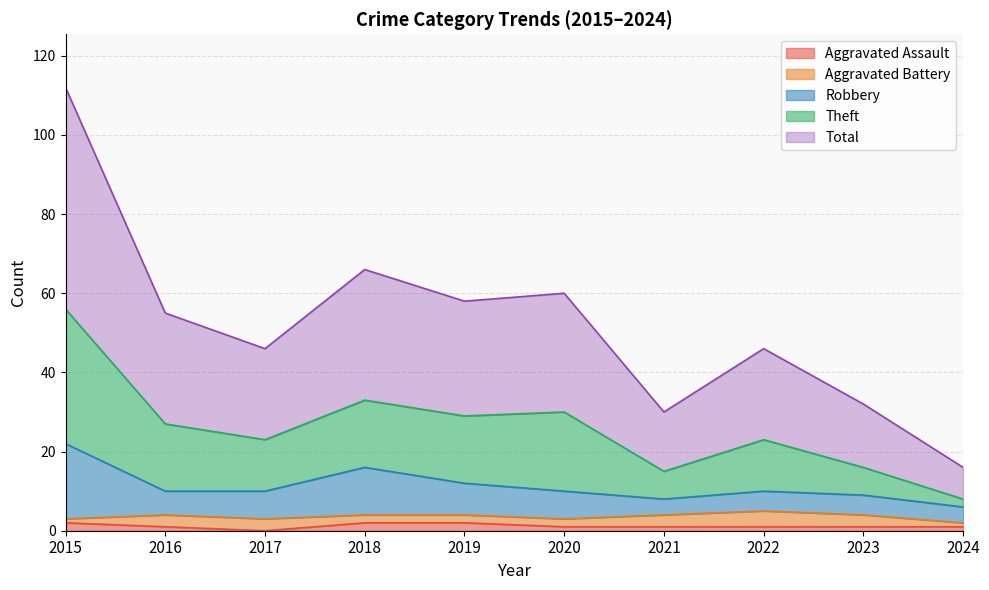

What is the highest value of the Aggravated Assault series?

2